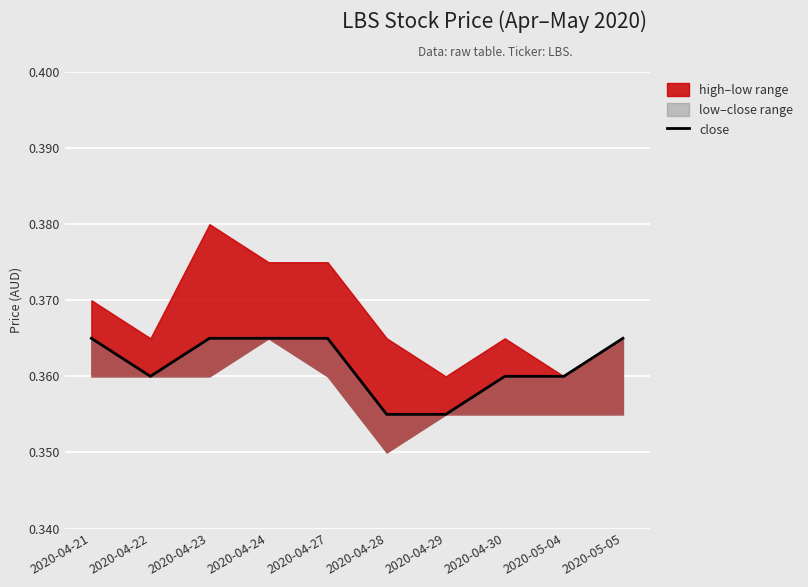

What is the label of the 9th point from the right?

2020-04-22